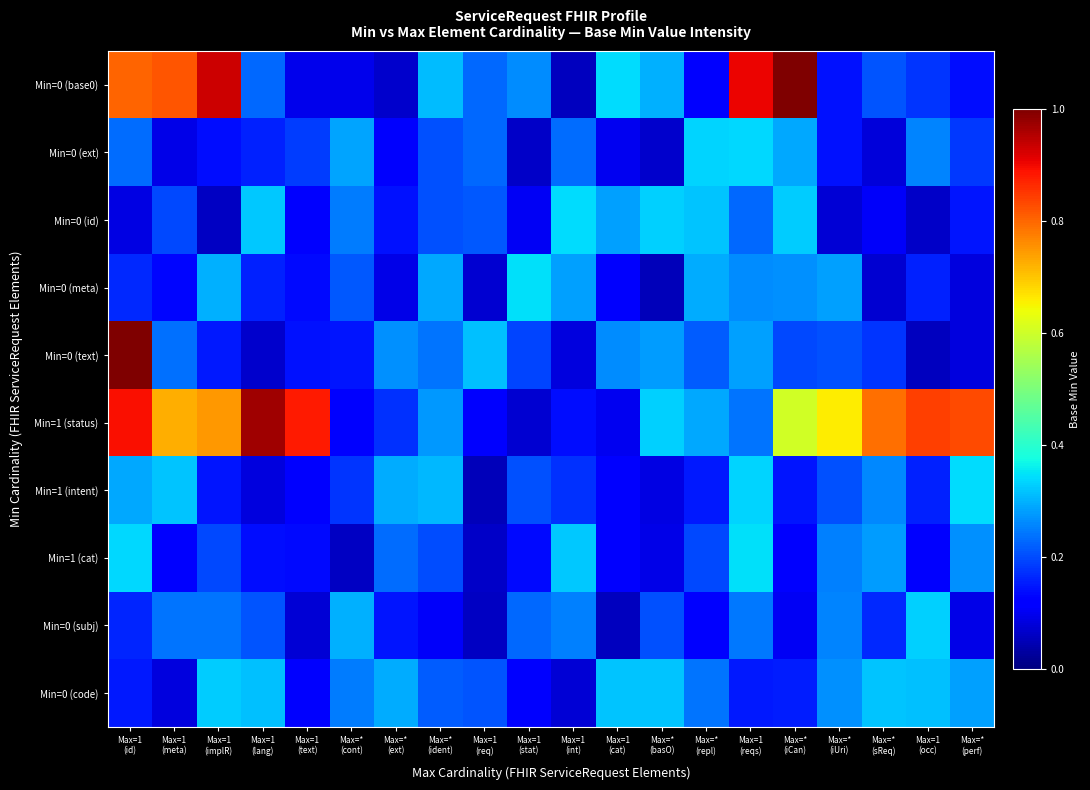

List the series in order of their peak value, lowest first.

Min=0 (code), Min=0 (subj), Min=0 (ext), Min=0 (id), Min=1 (intent), Min=1 (cat), Min=0 (meta), Min=1 (status), Min=0 (base0), Min=0 (text)